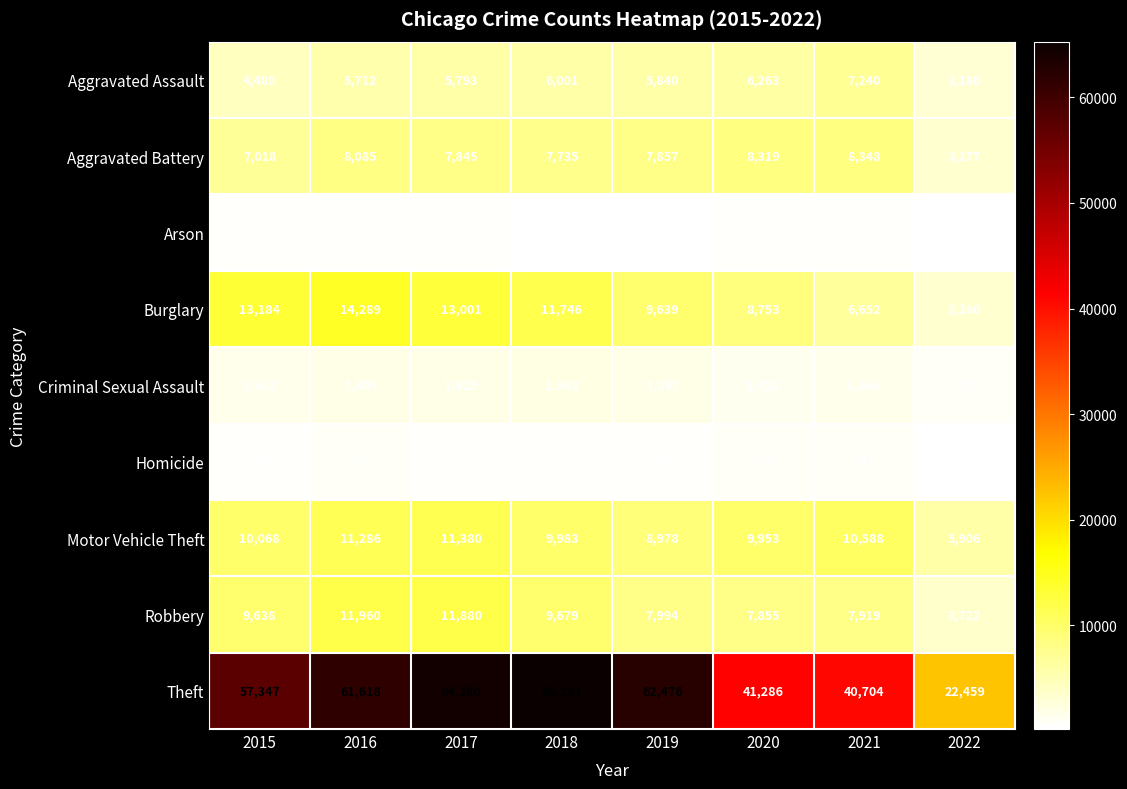

How many distinct data groups are displayed?

9